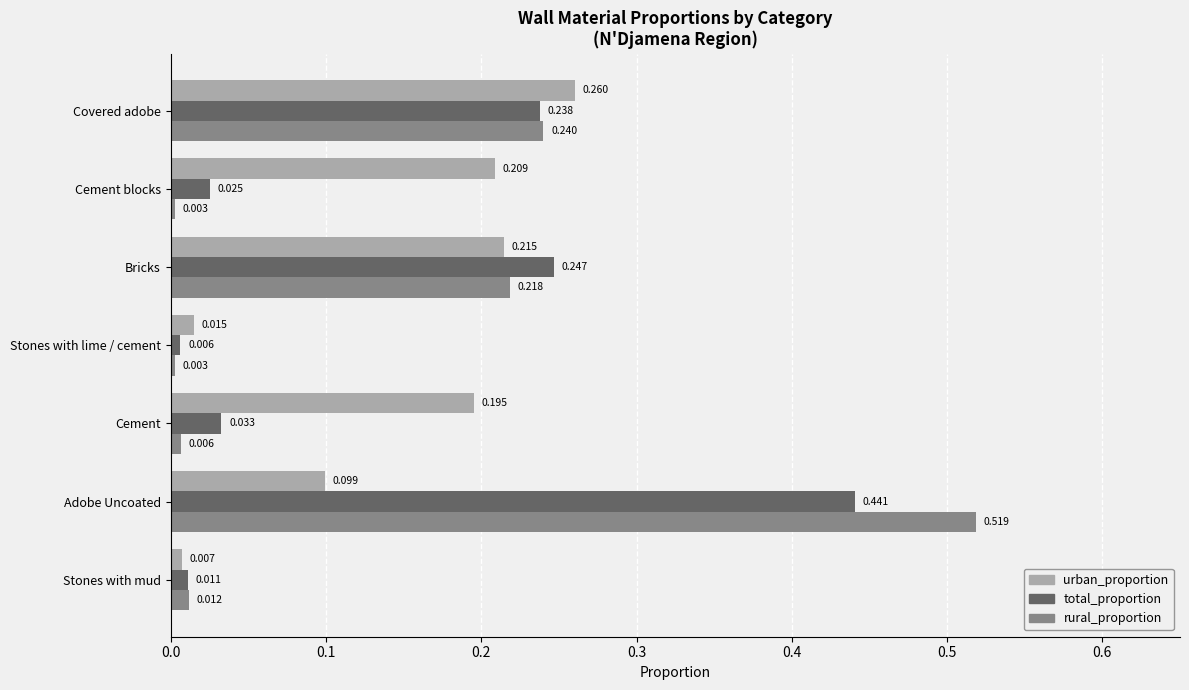

At which category is the sum across all series the highest?

Adobe Uncoated